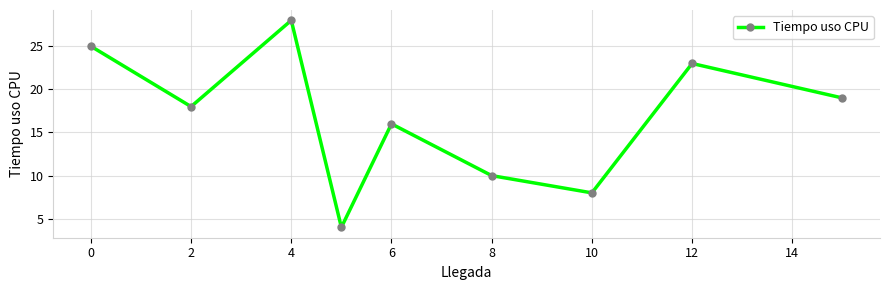

What is the value of the 2nd point from the left?

18